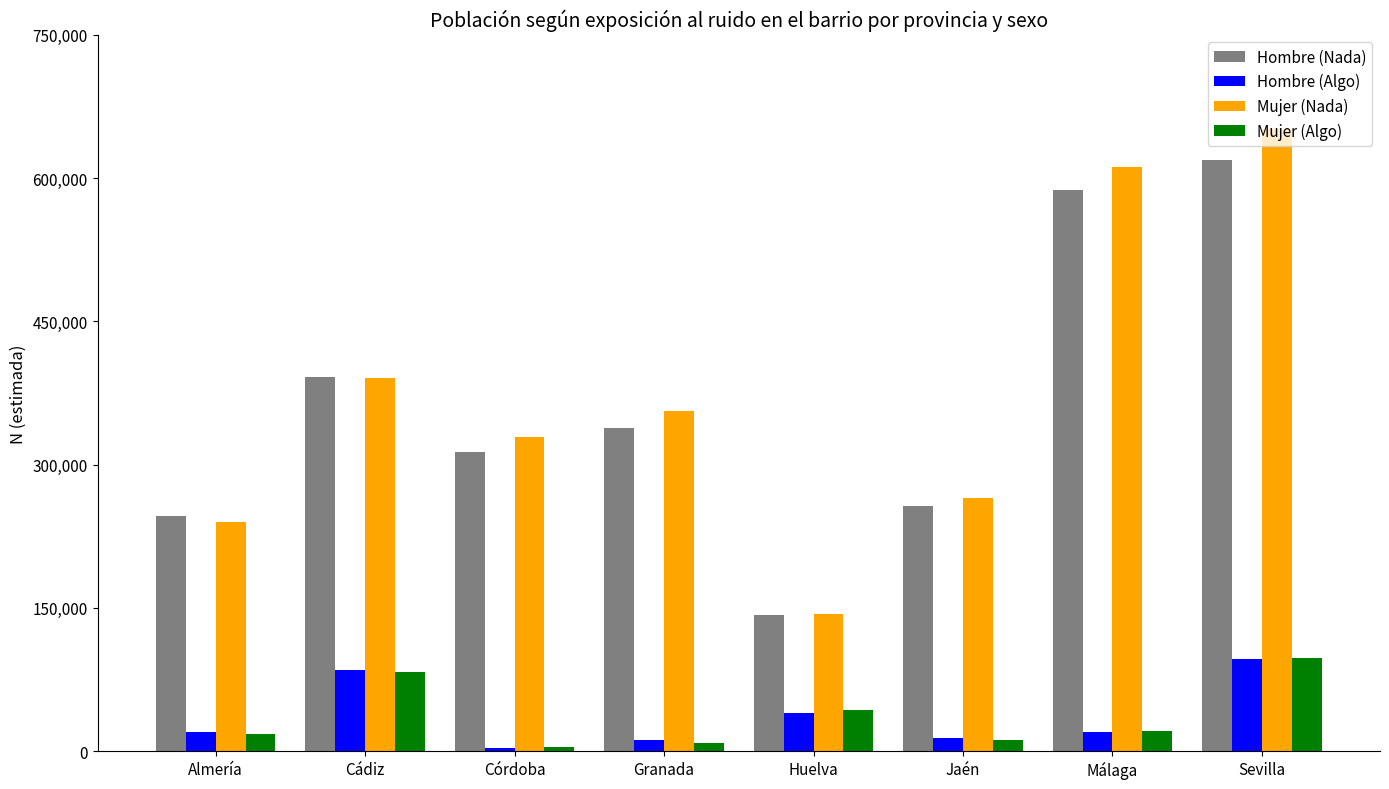

The Mujer (Nada) series shows 239587 at Almería. True or false?

True